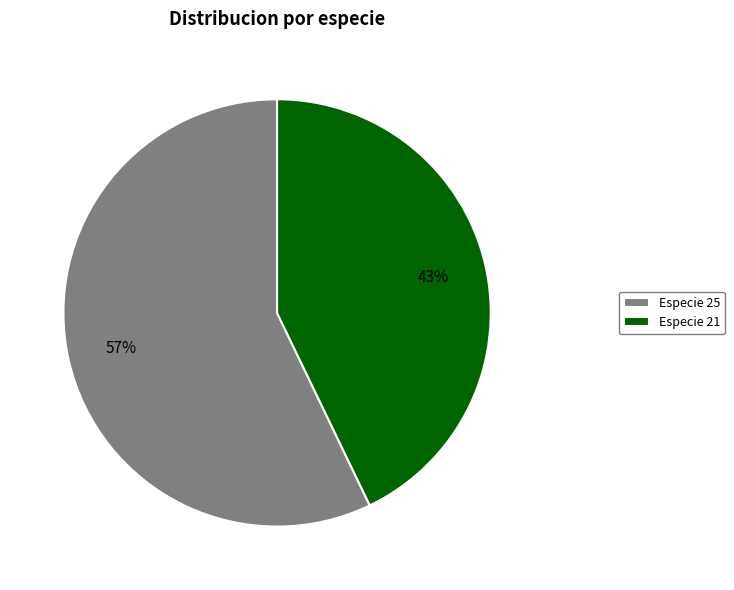

Is the sum of Especie 25 and Especie 21 greater than half?

Yes